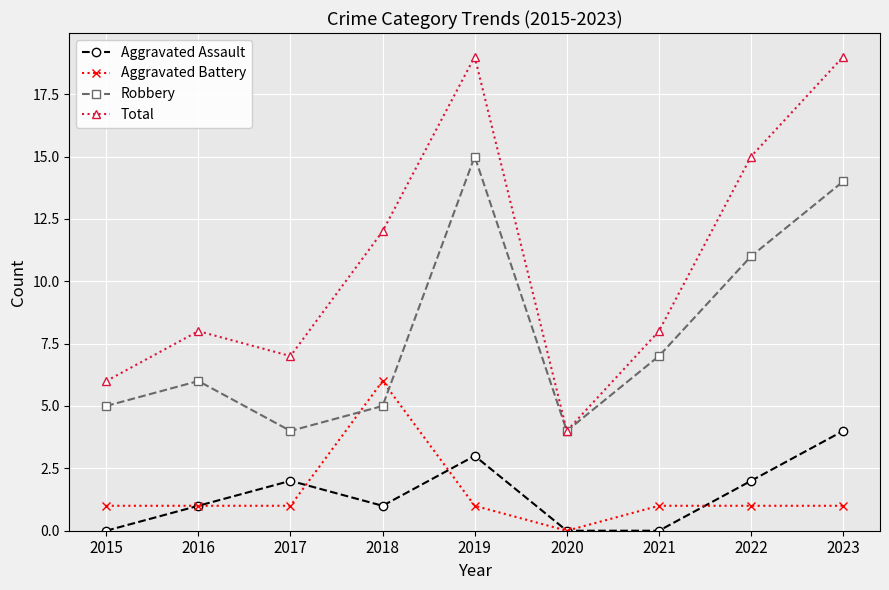

The Robbery series shows 19 at 2022. True or false?

False